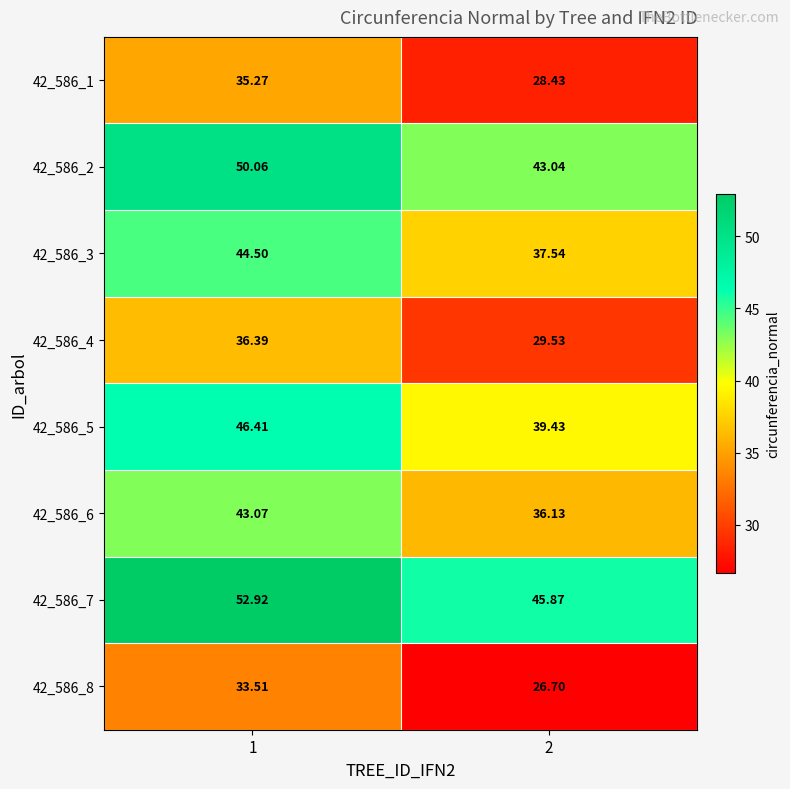

Is the value of 42_586_6 at 1 greater than the value of 42_586_4 at 1?

Yes